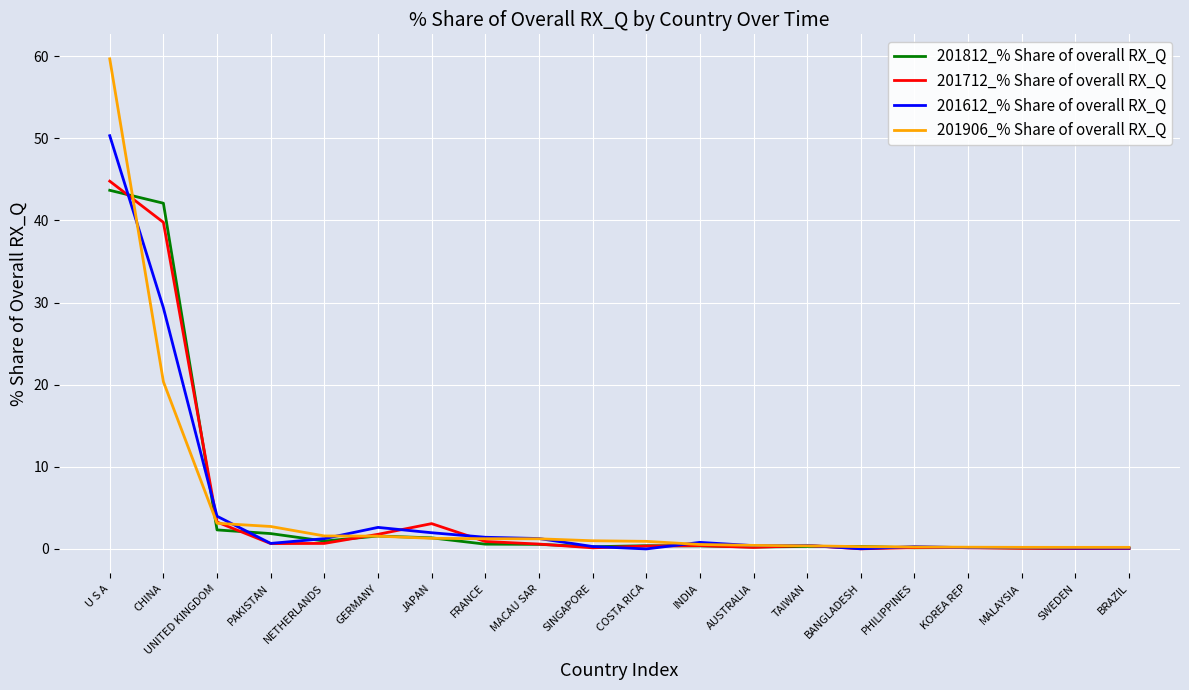

At which label does 201612_% Share of overall RX_Q reach its peak?

U S A